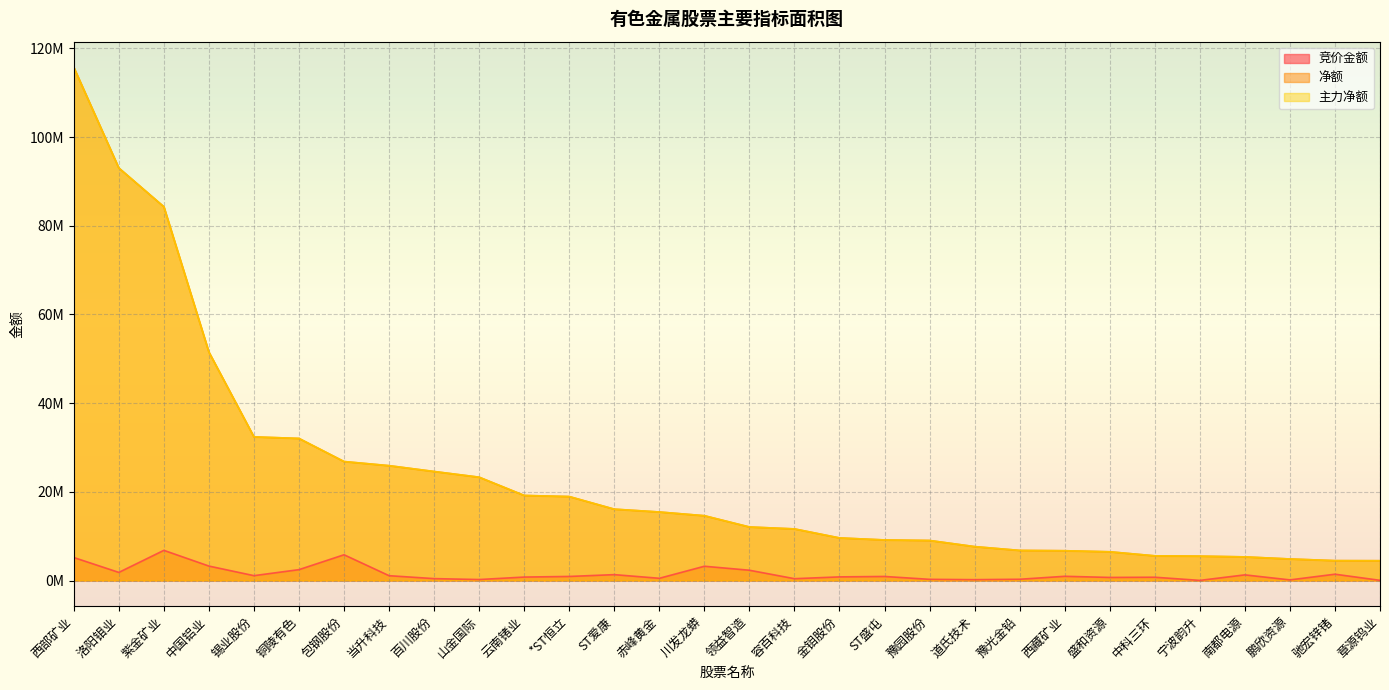

Reading left to right, transcribe all the data shown in this chart.

竞价金额: 5188140	1829106	6805200	3259685	1096120	2454460	5808492	1089400	428022	222423	779130	917424	1326824	501120	3218895	2318925	413958	818892	915370	266383	193815	284931	951750	695415	741675	28861	1274560	139650	1424940	41888
净额: 115733896	93033047	84291586	51518317	32393067	32044875	26832594	25900619	24586509	23301436	19182770	18935897	16093194	15453271	14615573	12073582	11638243	9606359	9149886	9027615	7647507	6787758	6719737	6480298	5566062	5498155	5330235	4858684	4484712	4467181
主力净额: 115733896	93033047	84291586	51518317	32393067	32044875	26832594	25900619	24586509	23301436	19182770	18935897	16093194	15453271	14615573	12073582	11638243	9606359	9149886	9027615	7647507	6787758	6719737	6480298	5566062	5498155	5330235	4858684	4484712	4467181